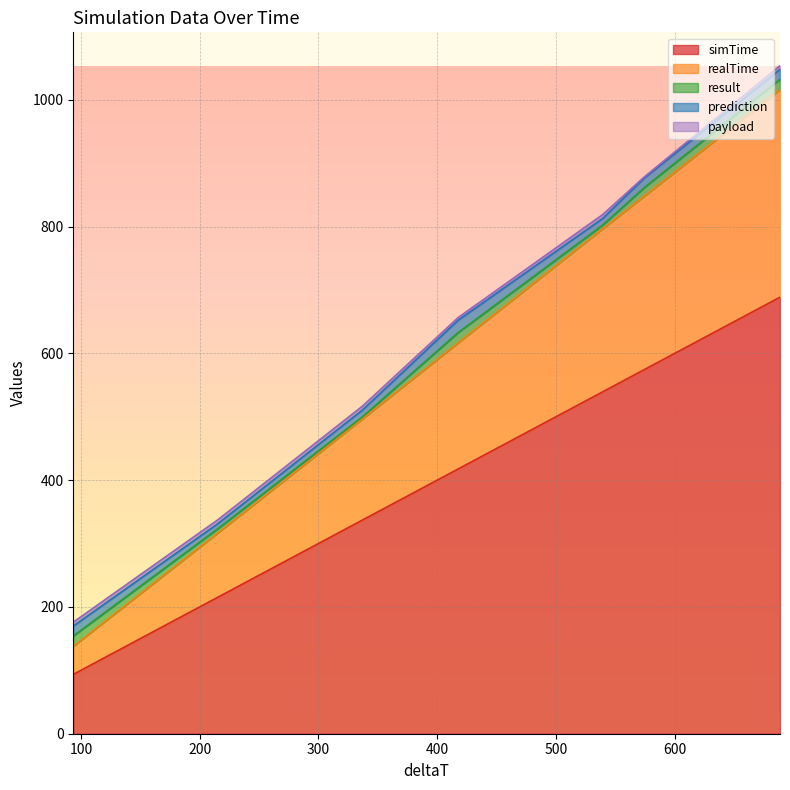

What is the minimum value for simTime?

93.6